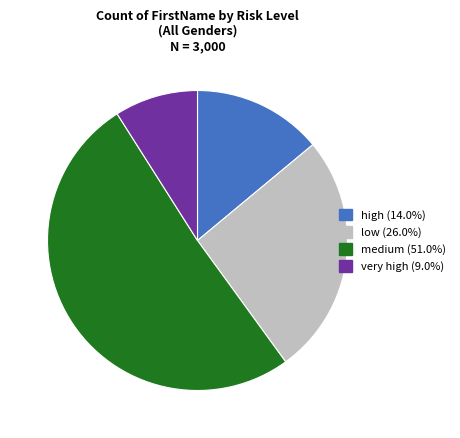

What is the majority slice?

medium